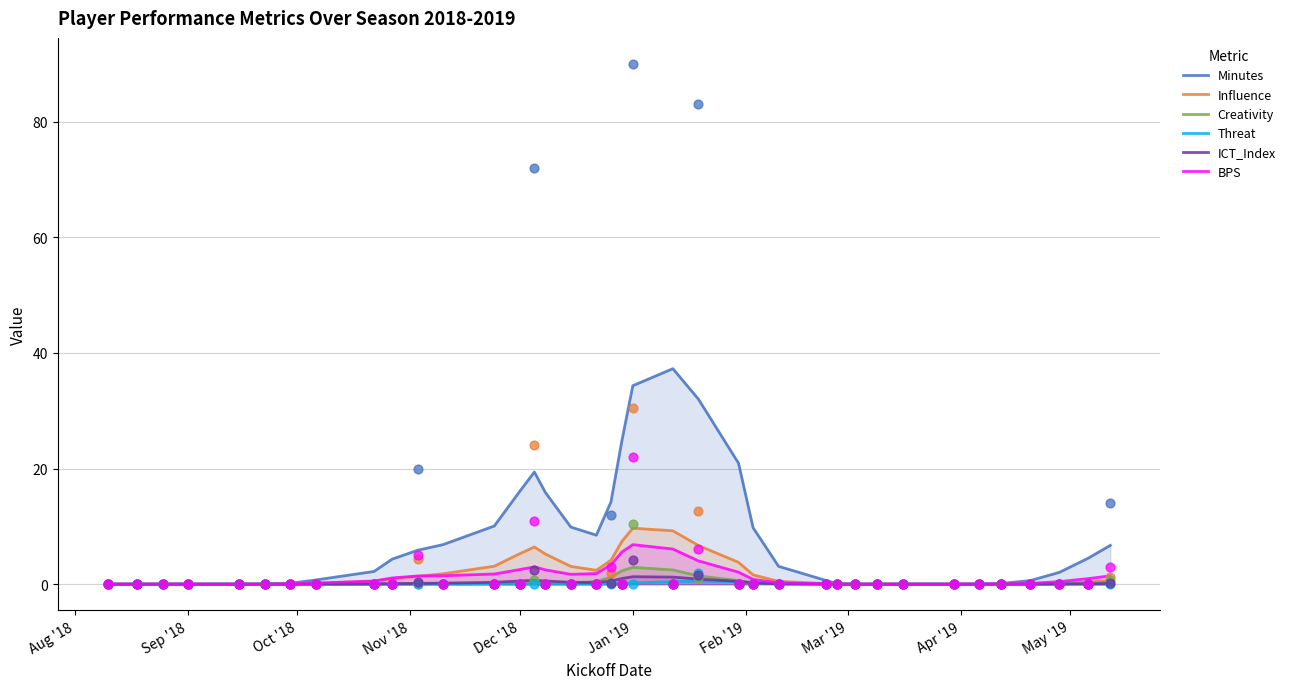

Which series reaches the maximum Y coordinate?

Minutes